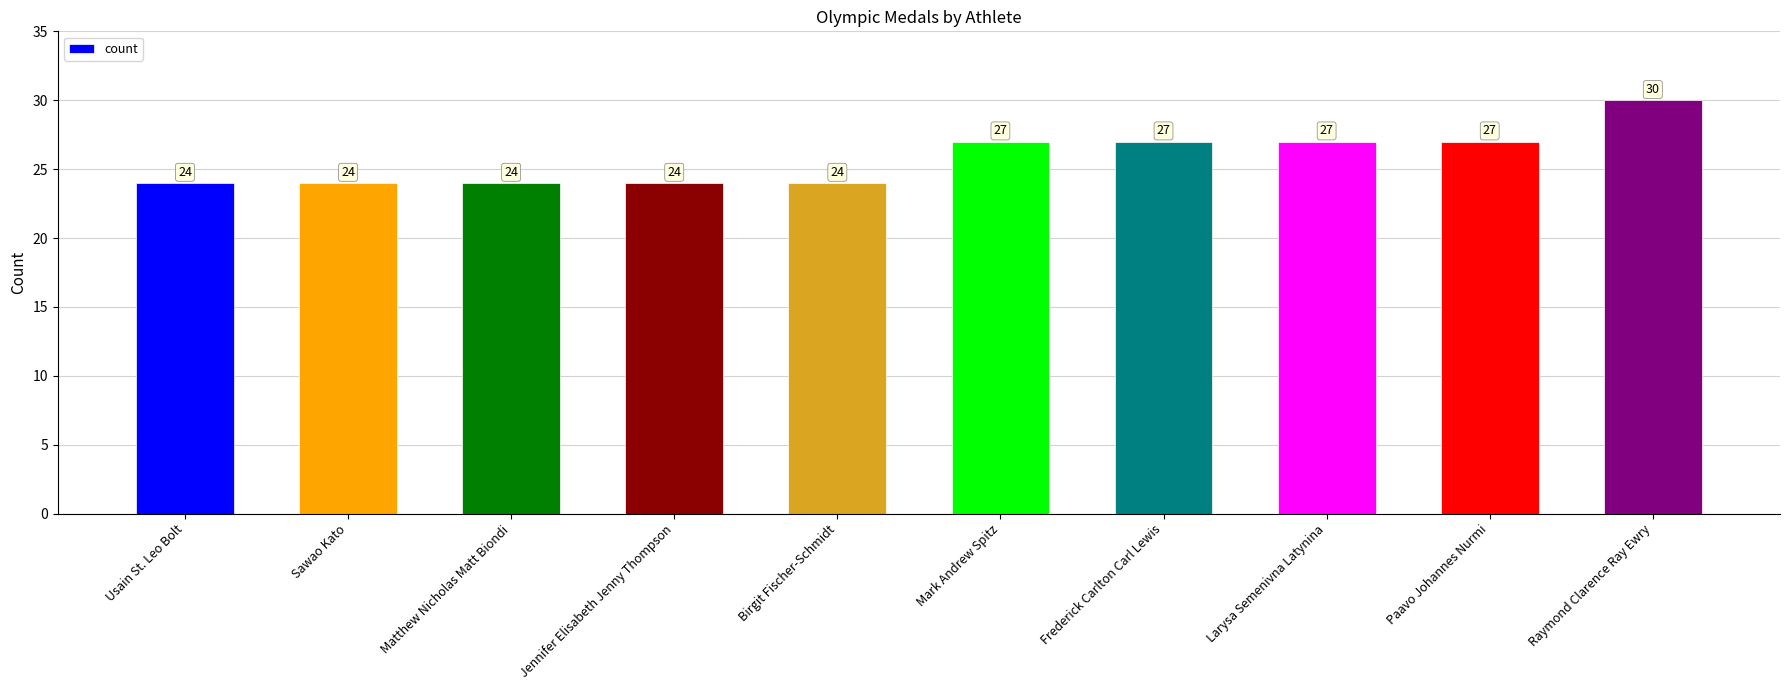

What is the ratio of the value at Frederick Carlton Carl Lewis to the value at Raymond Clarence Ray Ewry?

0.9